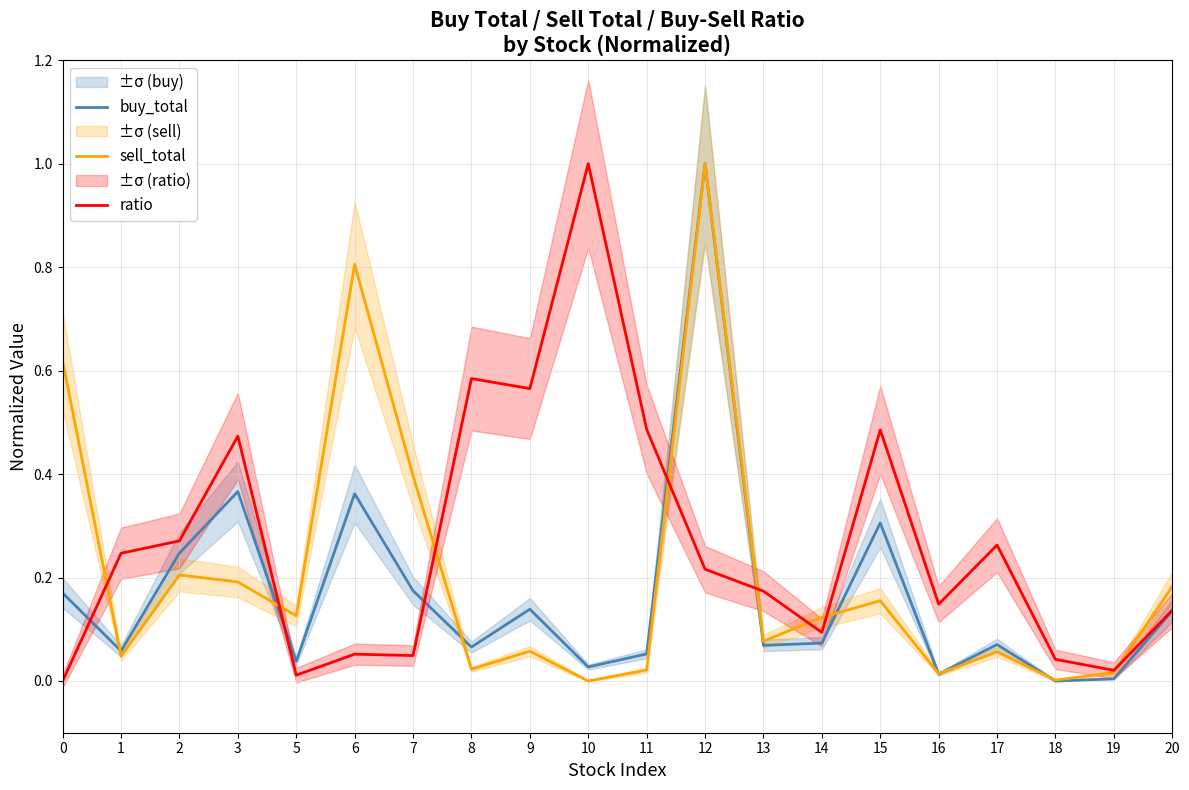

Which series has the largest range (max minus min)?

buy_total